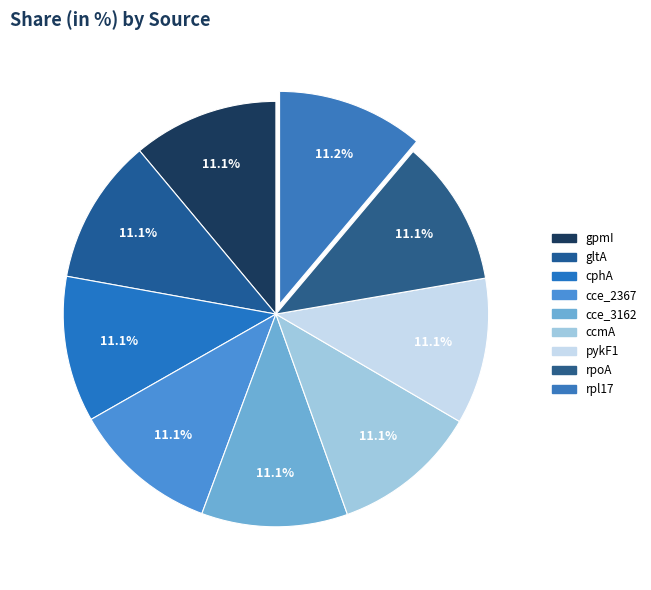

How many segments does this pie chart have?

9